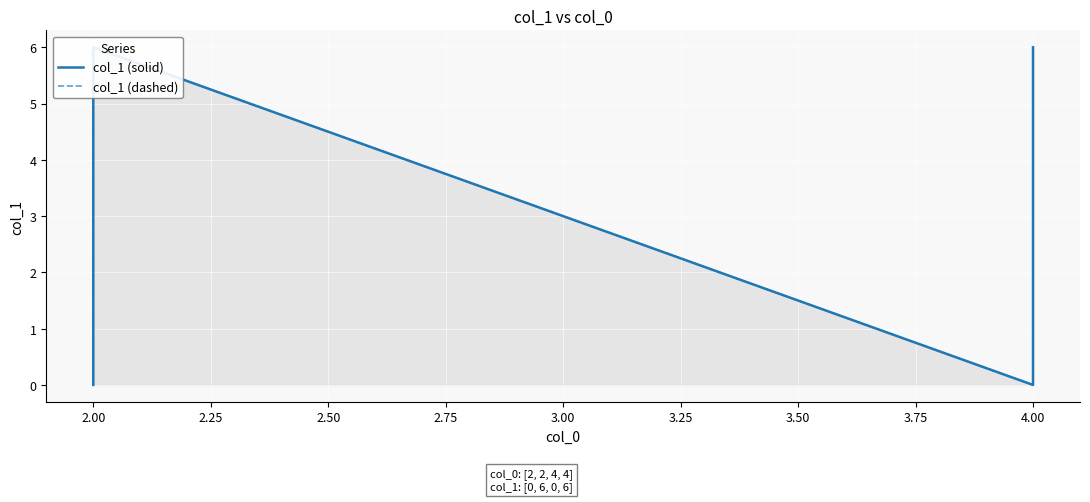

True or false: col_1 (solid) has a value of 6 at 2.00.

True